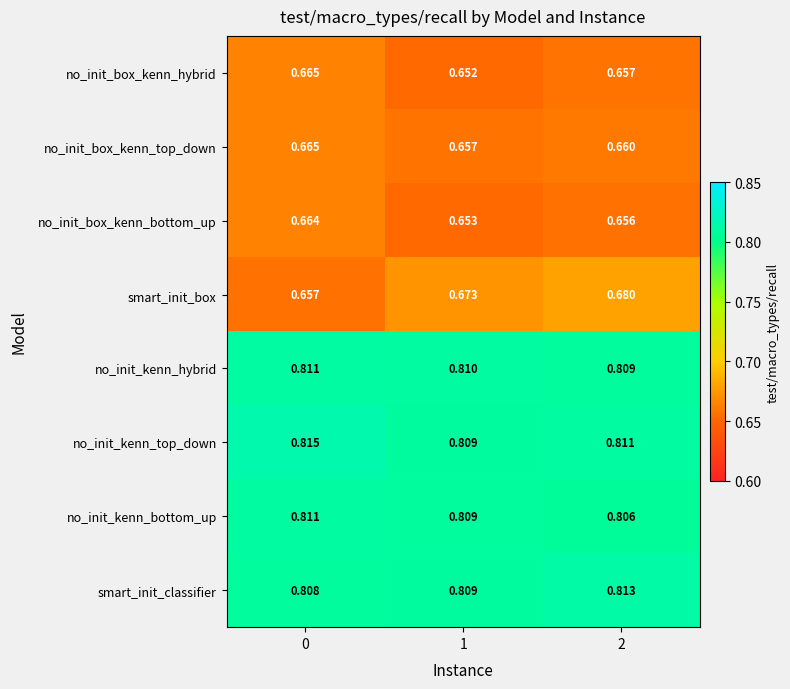

Rank the series at 2 from lowest to highest value.

no_init_box_kenn_bottom_up, no_init_box_kenn_hybrid, no_init_box_kenn_top_down, smart_init_box, no_init_kenn_bottom_up, no_init_kenn_hybrid, no_init_kenn_top_down, smart_init_classifier